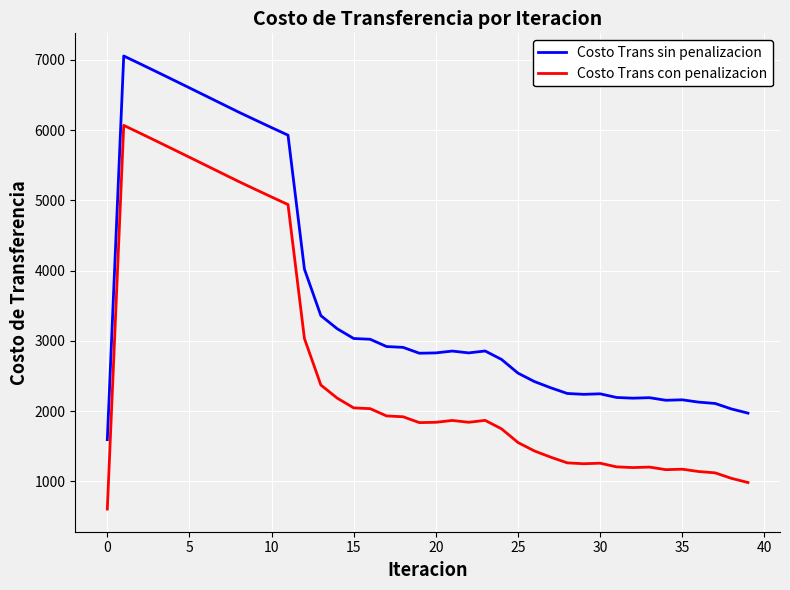

What is the maximum value shown in the chart?

7056.4